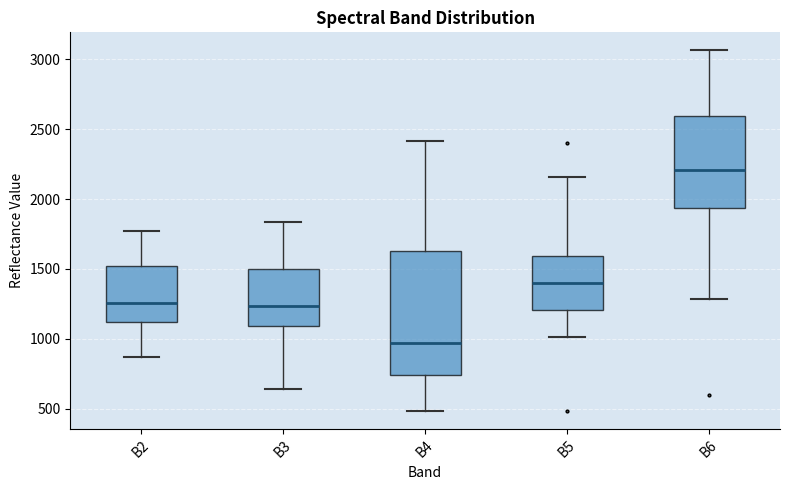

Where does the upper whisker of the box for B5 end on the y-axis? The values are not printed on the chart, so give them approximately, as read against the axis.

2150